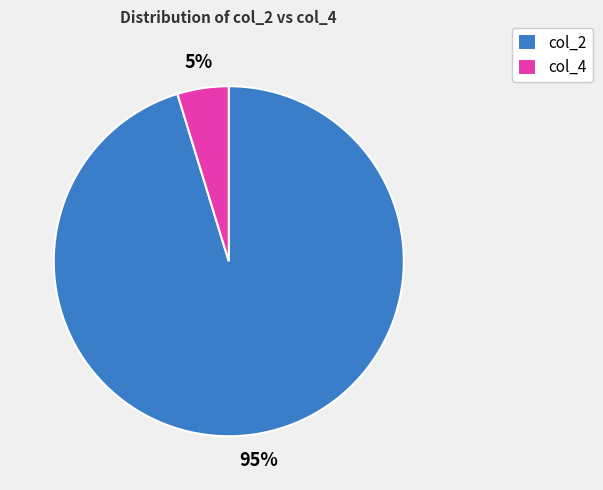

To the nearest percent, what percentage of the pie is col_4?

5%